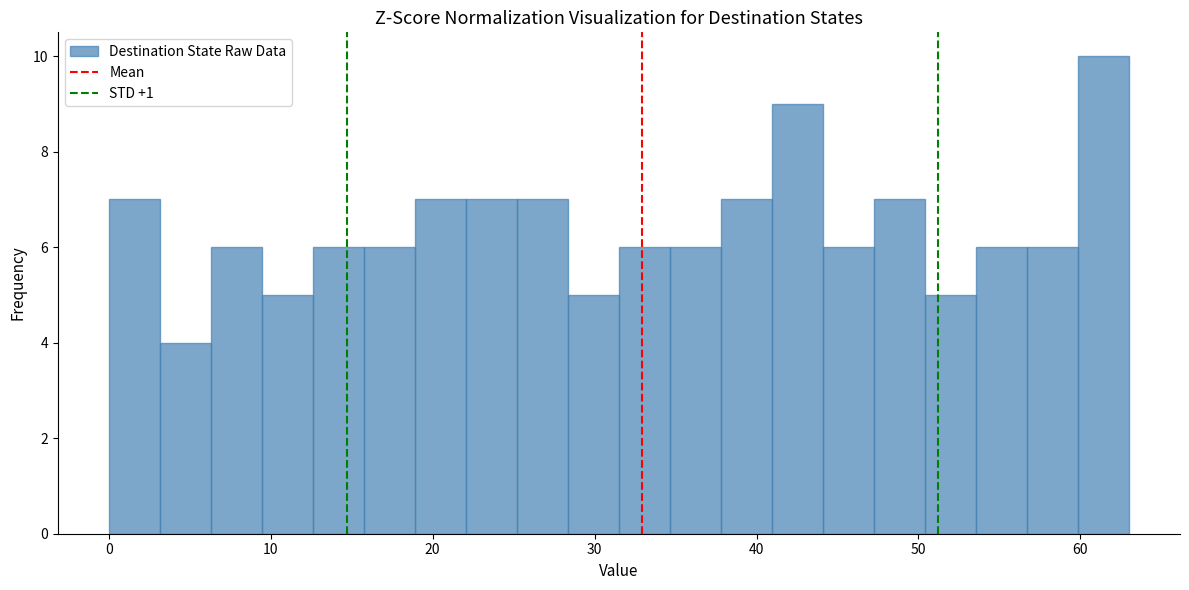

Read against the x-axis, roughly where is the centre of the tallest bar?

61